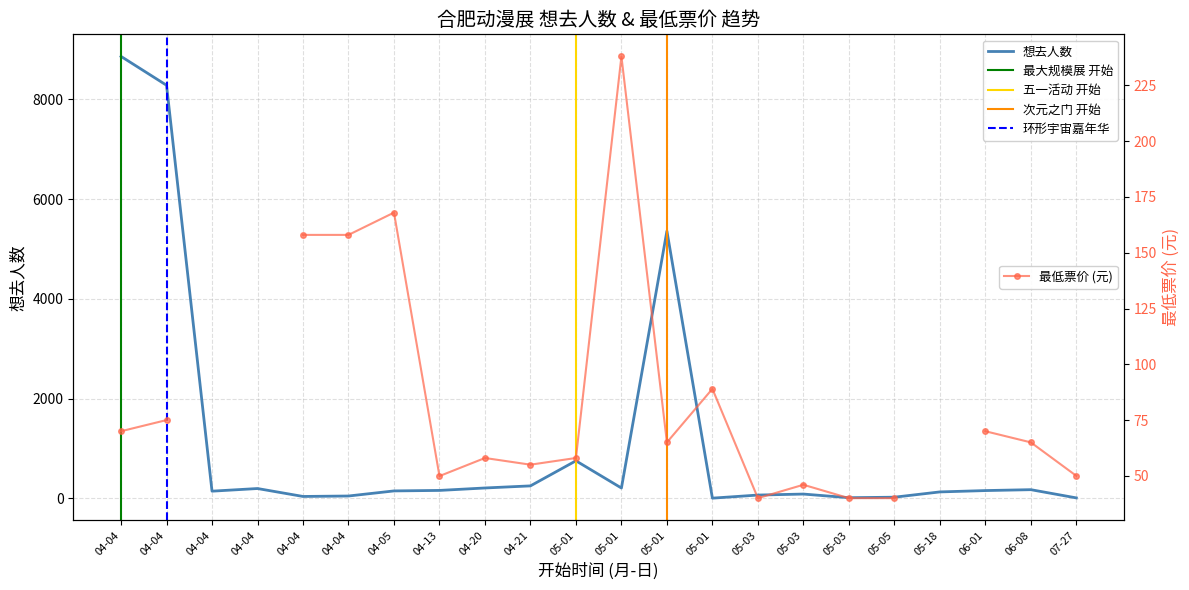

Which label corresponds to the largest value in the chart?

04-04